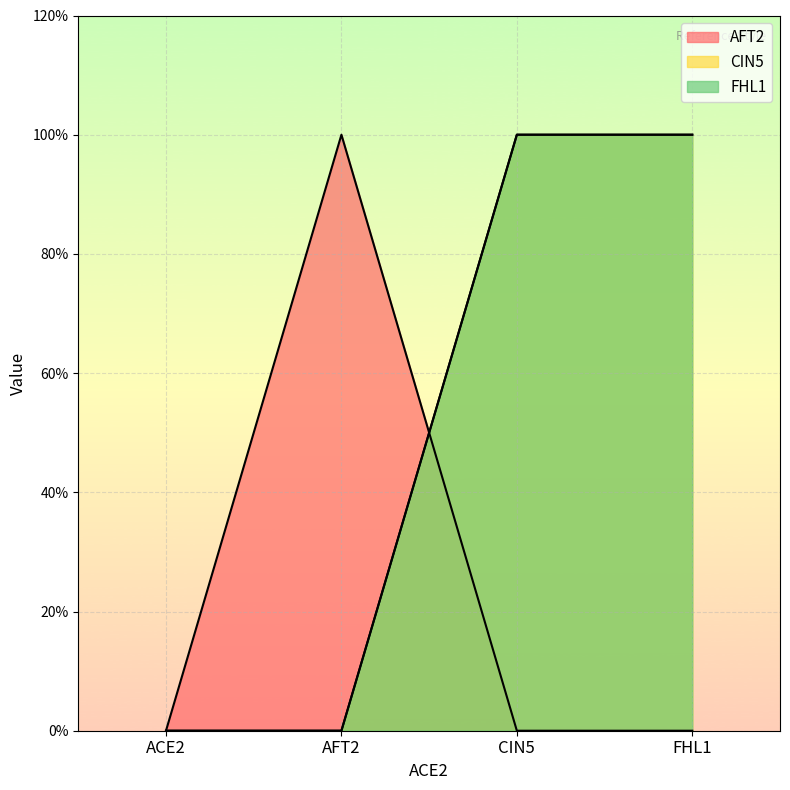

Between AFT2 and CIN5, which series saw the biggest shift?

AFT2